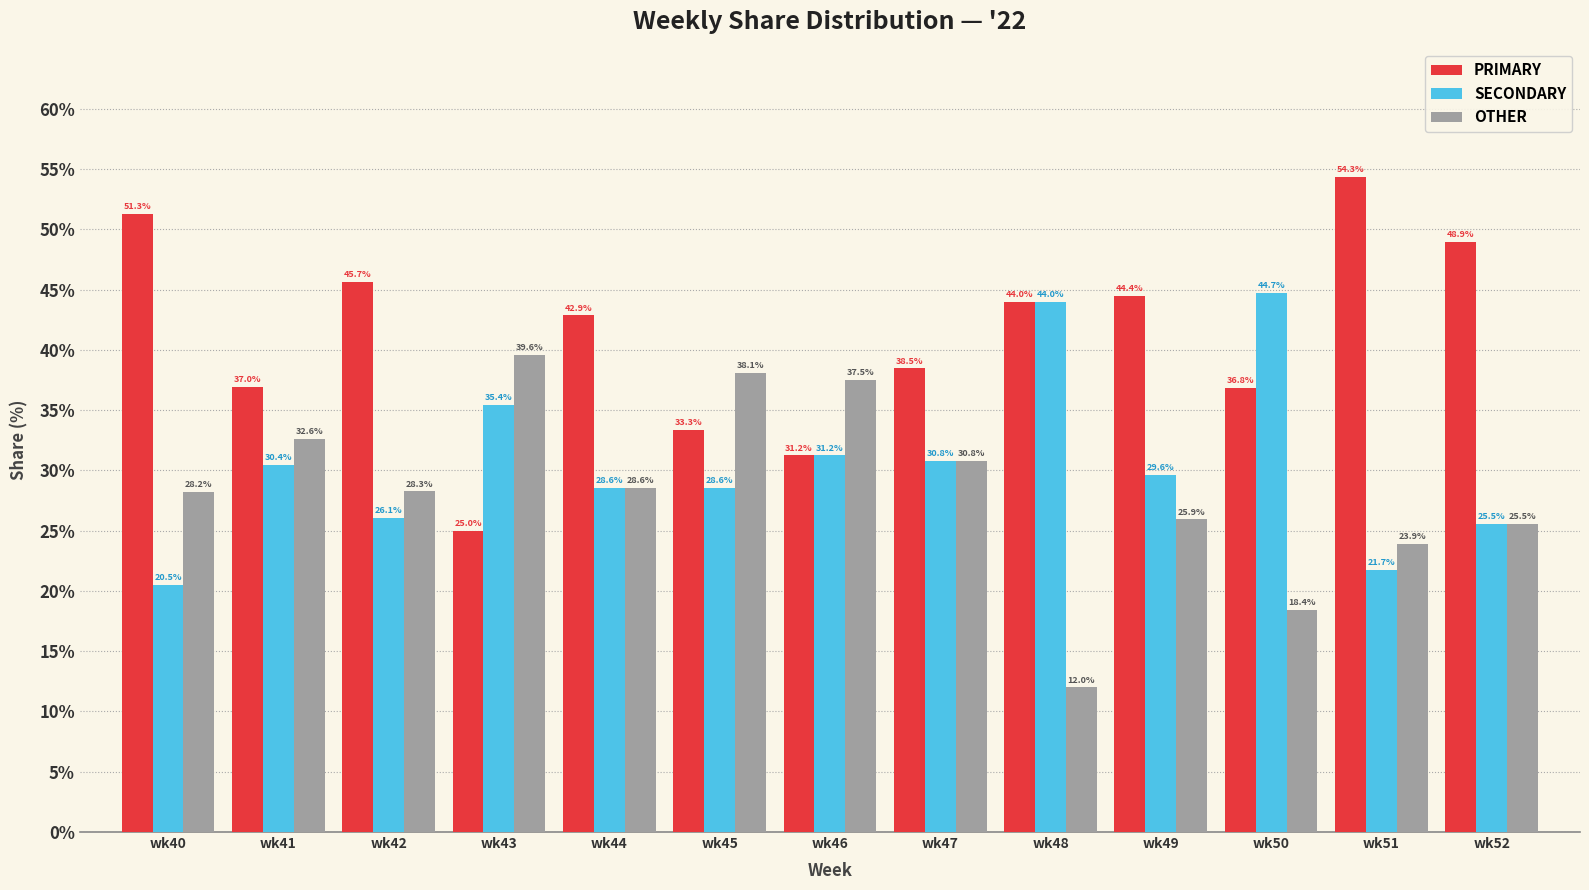

At how many categories does at least one series exceed 23?

13